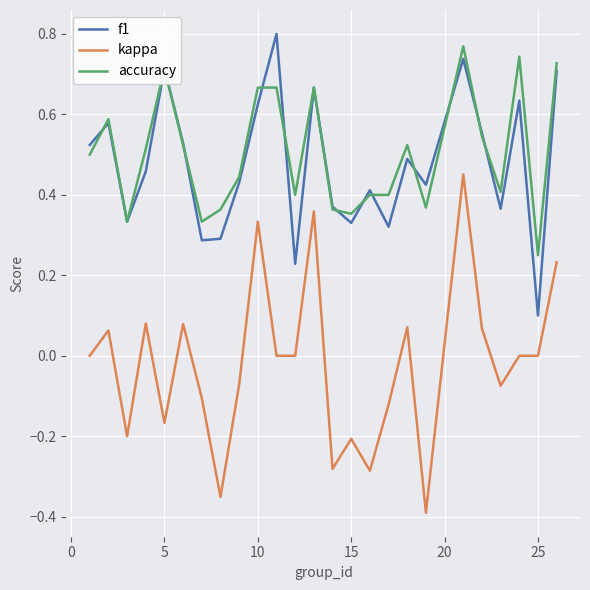

Which series has the largest range (max minus min)?

kappa